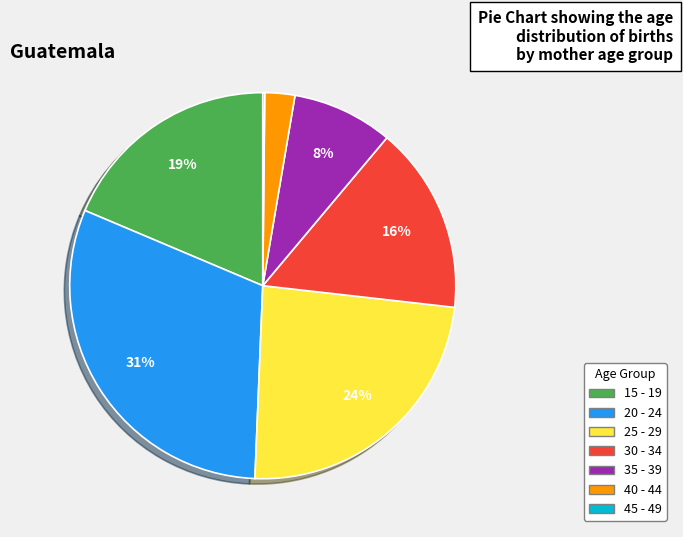

What is the largest slice in the pie chart?

20 - 24